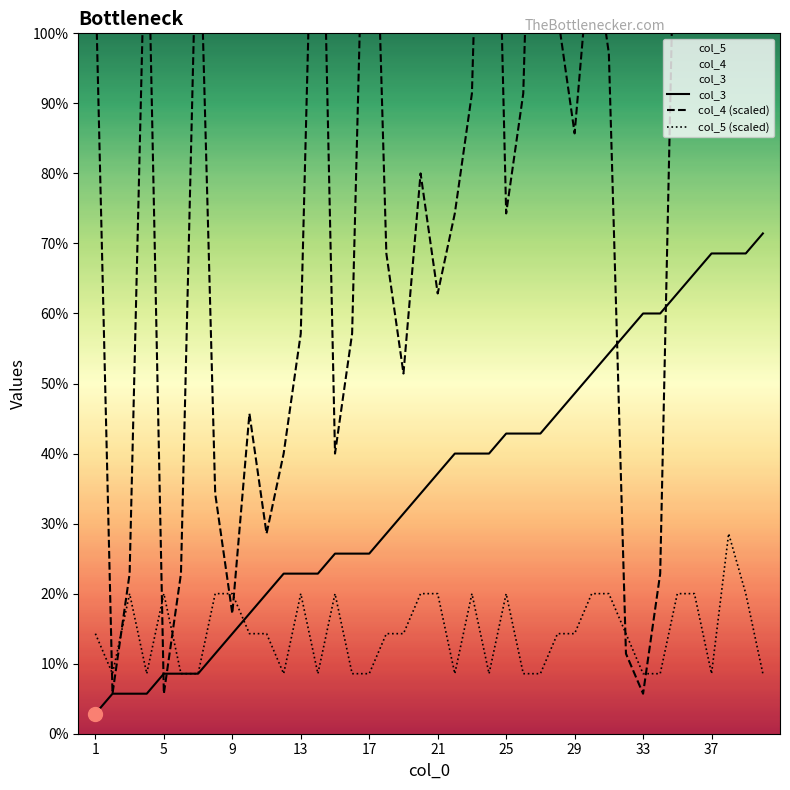

What is the difference between the maximum and second lowest values in the col_3 series?

23